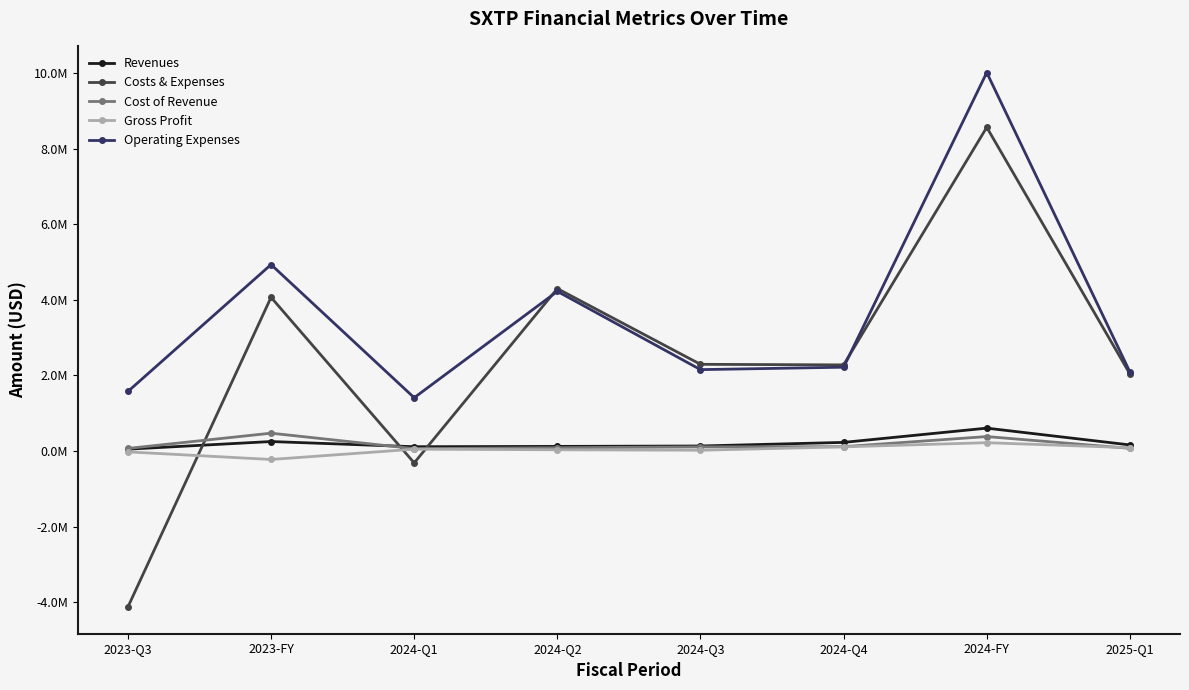

What are all the series names shown in the legend?

Revenues, Costs & Expenses, Cost of Revenue, Gross Profit, Operating Expenses